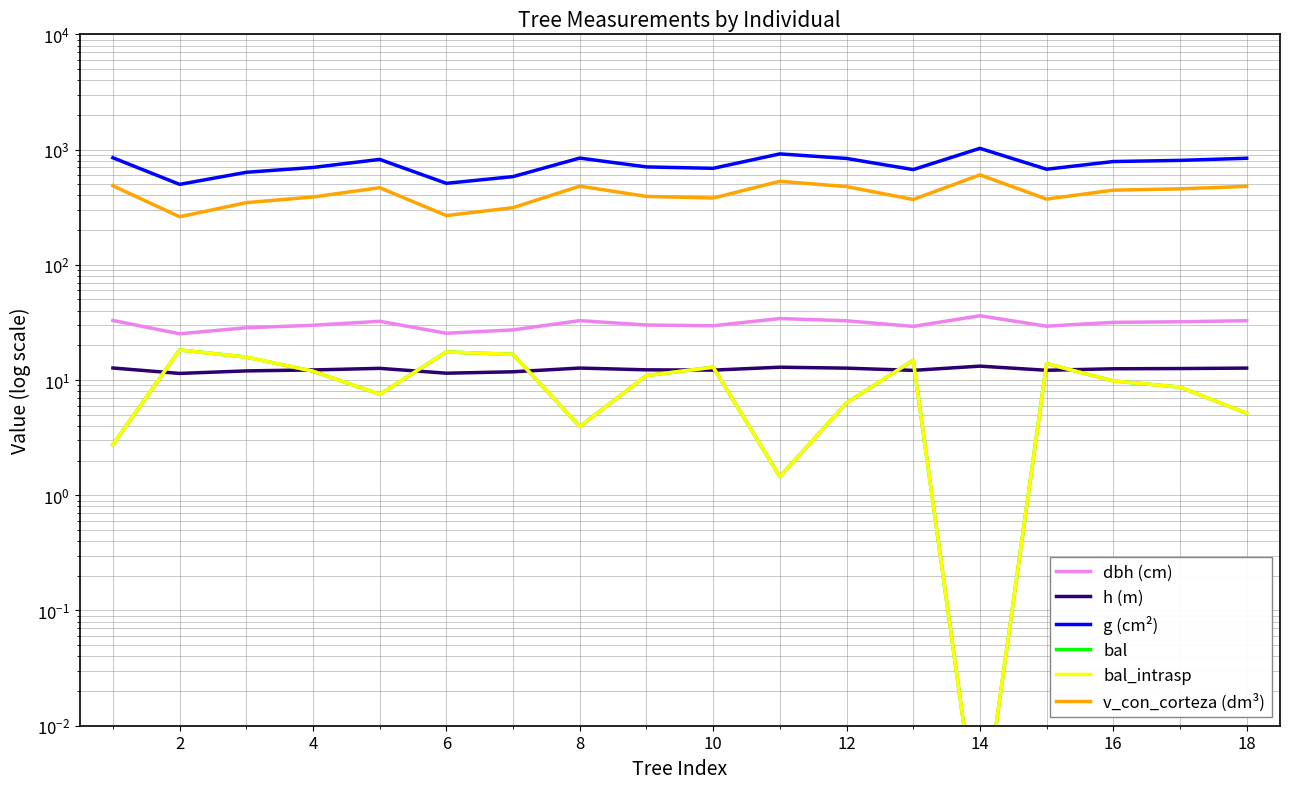

The g (cm²) series shows 844.0 at 2. True or false?

False